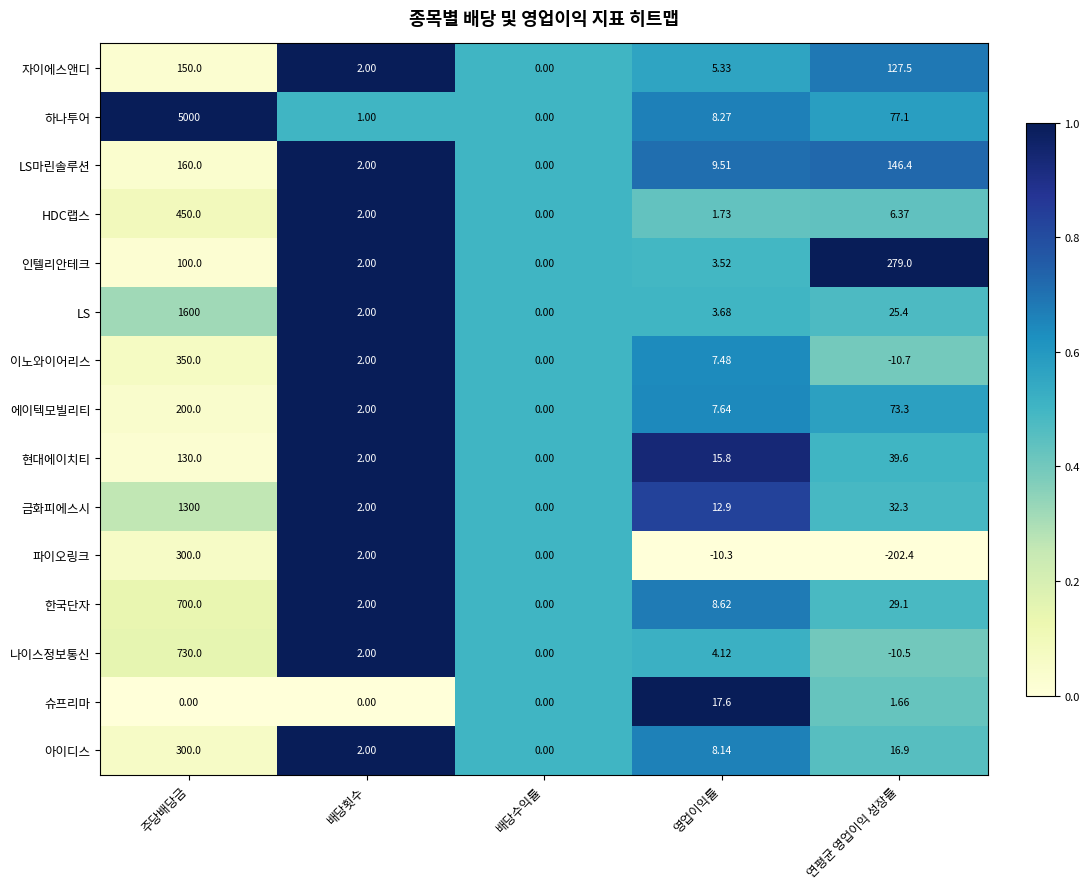

Is the value of 이노와이어리스 at 연평균 영업이익 성장률 greater than the value of 현대에이치티 at 주당배당금?

No